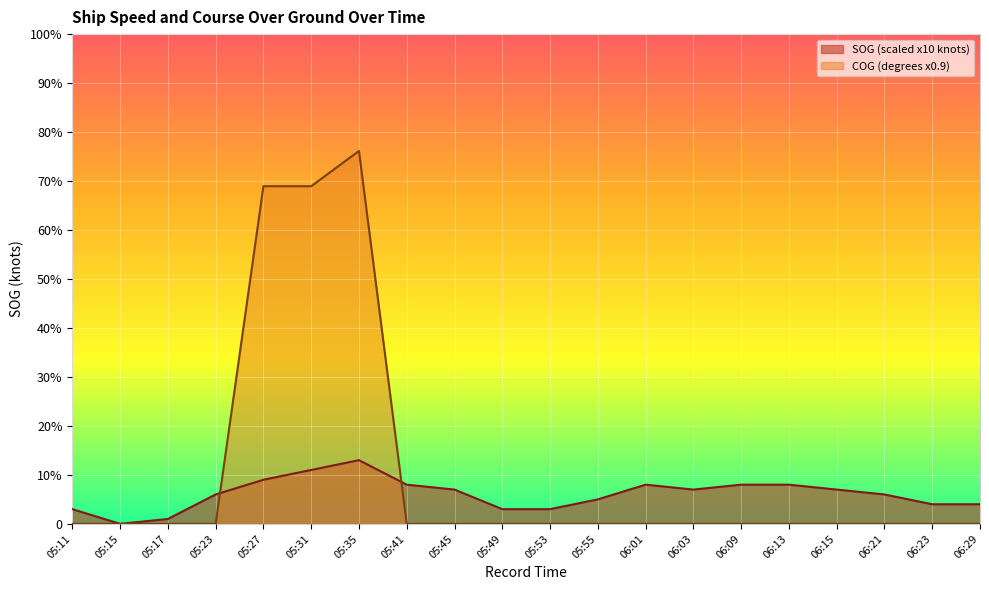

How many positive values does the SOG series have?

19